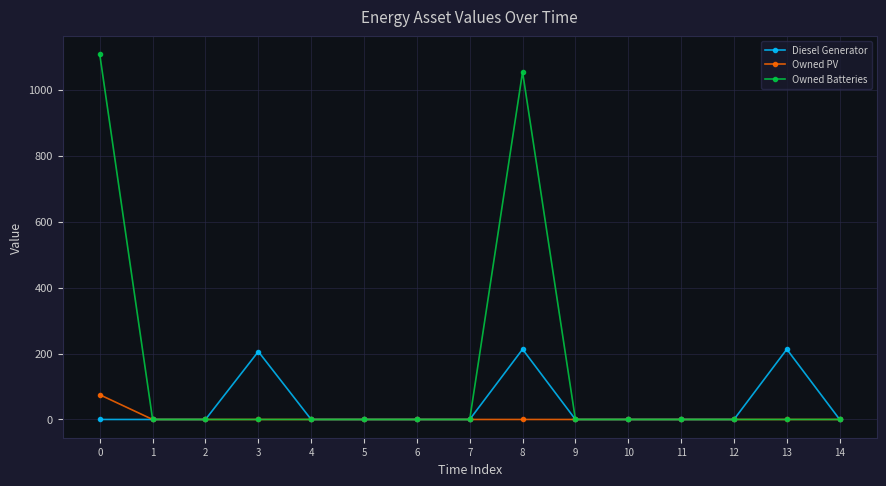

The value of Diesel Generator at 9 is 0. True or false?

True